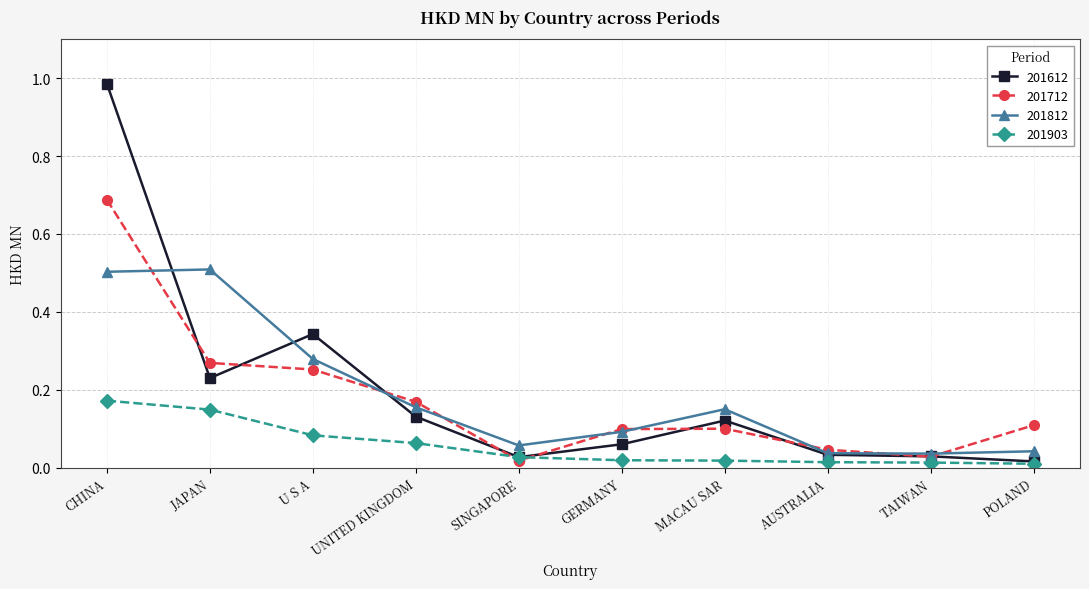

How many lines are shown in the chart?

4